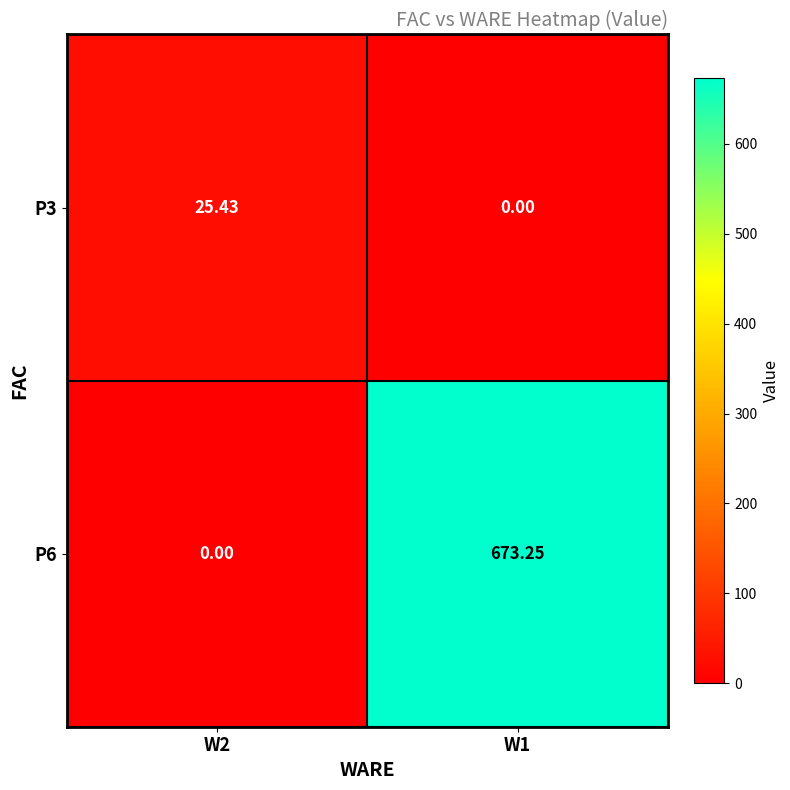

How many data points does each series have?

2